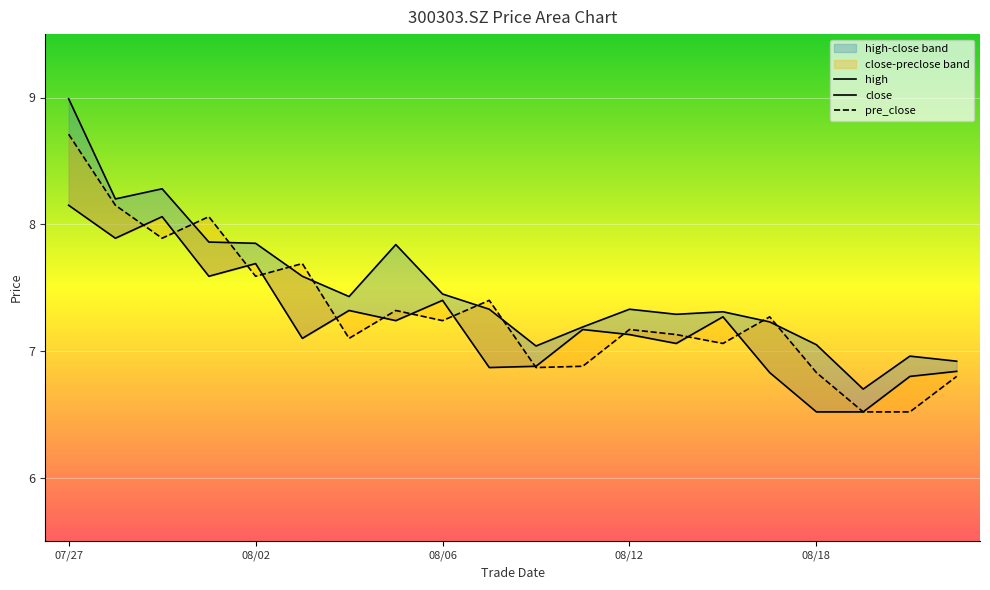

Between 20210727 and 20210810, which series saw the biggest shift?

high